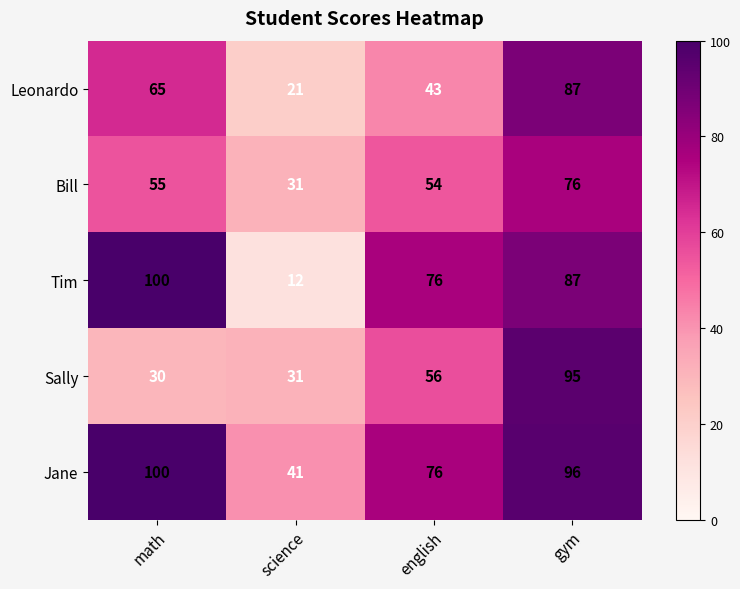

What is the difference between the maximum and minimum values in the Tim series?

88